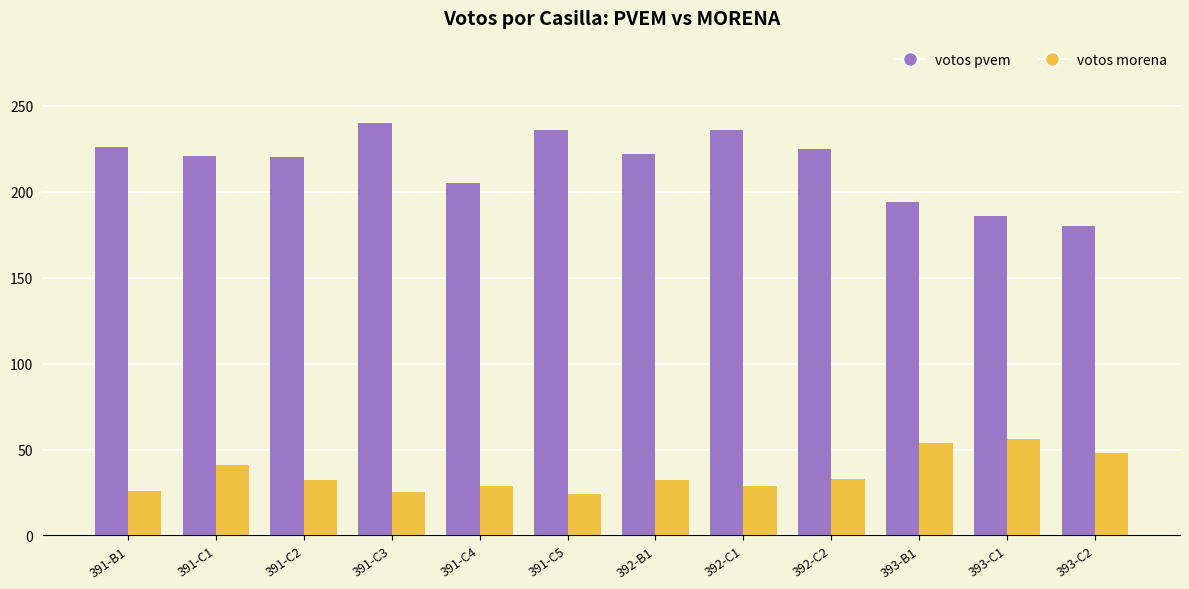

Which series has the largest range (max minus min)?

votos pvem